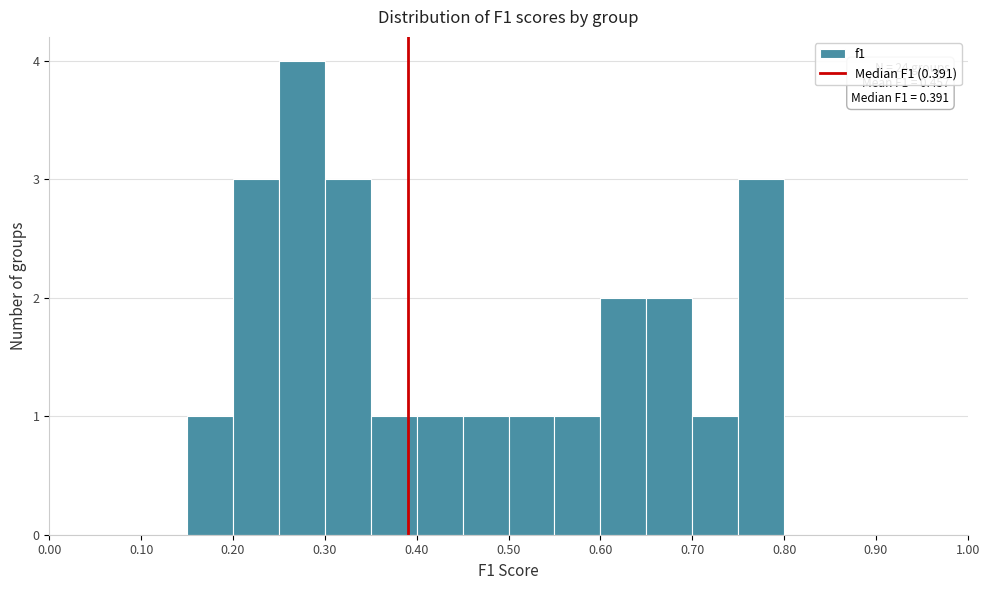

Over which range of the x-axis is the bar tallest?

0.25 to 0.30